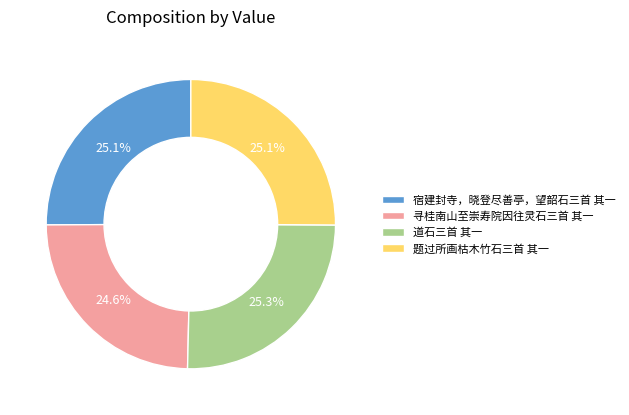

How many slices are in this pie chart?

4